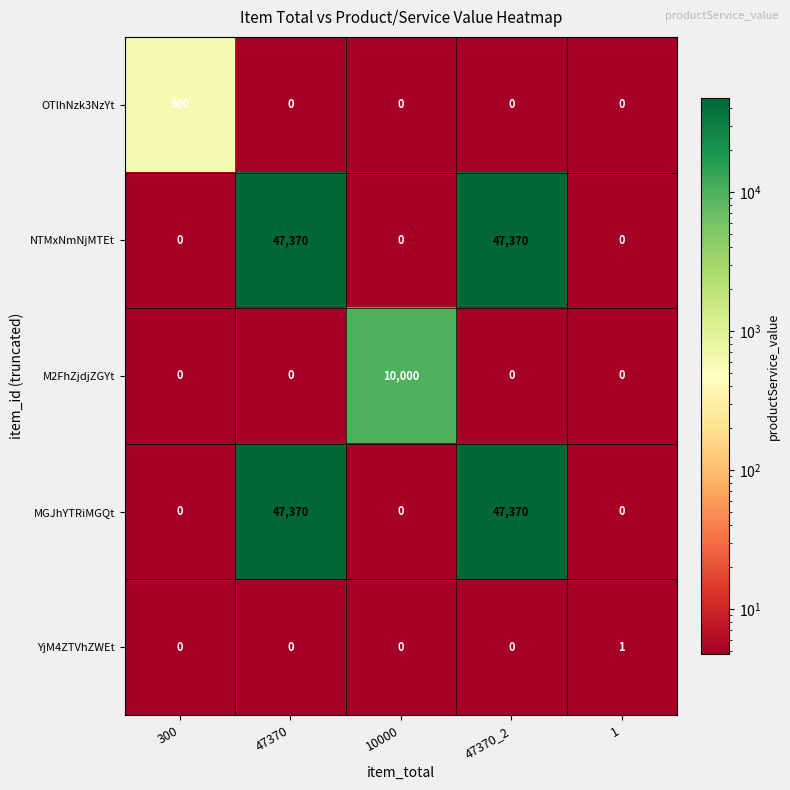

True or false: OTlhNzk3NzYt has a value of 0 at 47370_2.

True